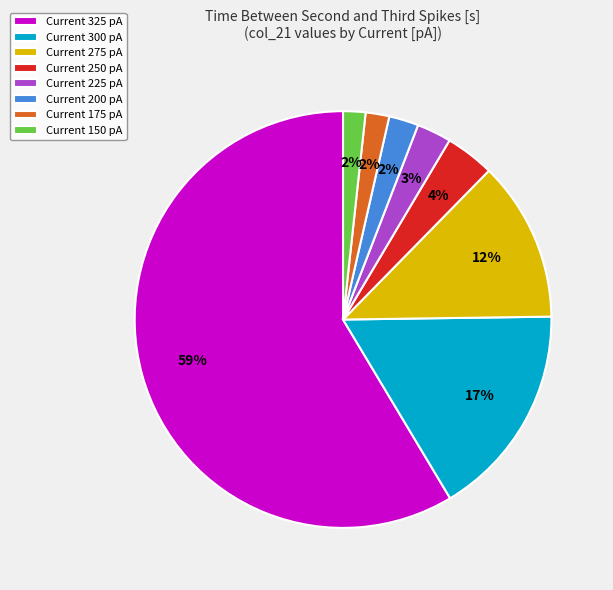

True or false: Current 200 pA accounts for 2% of the total.

True